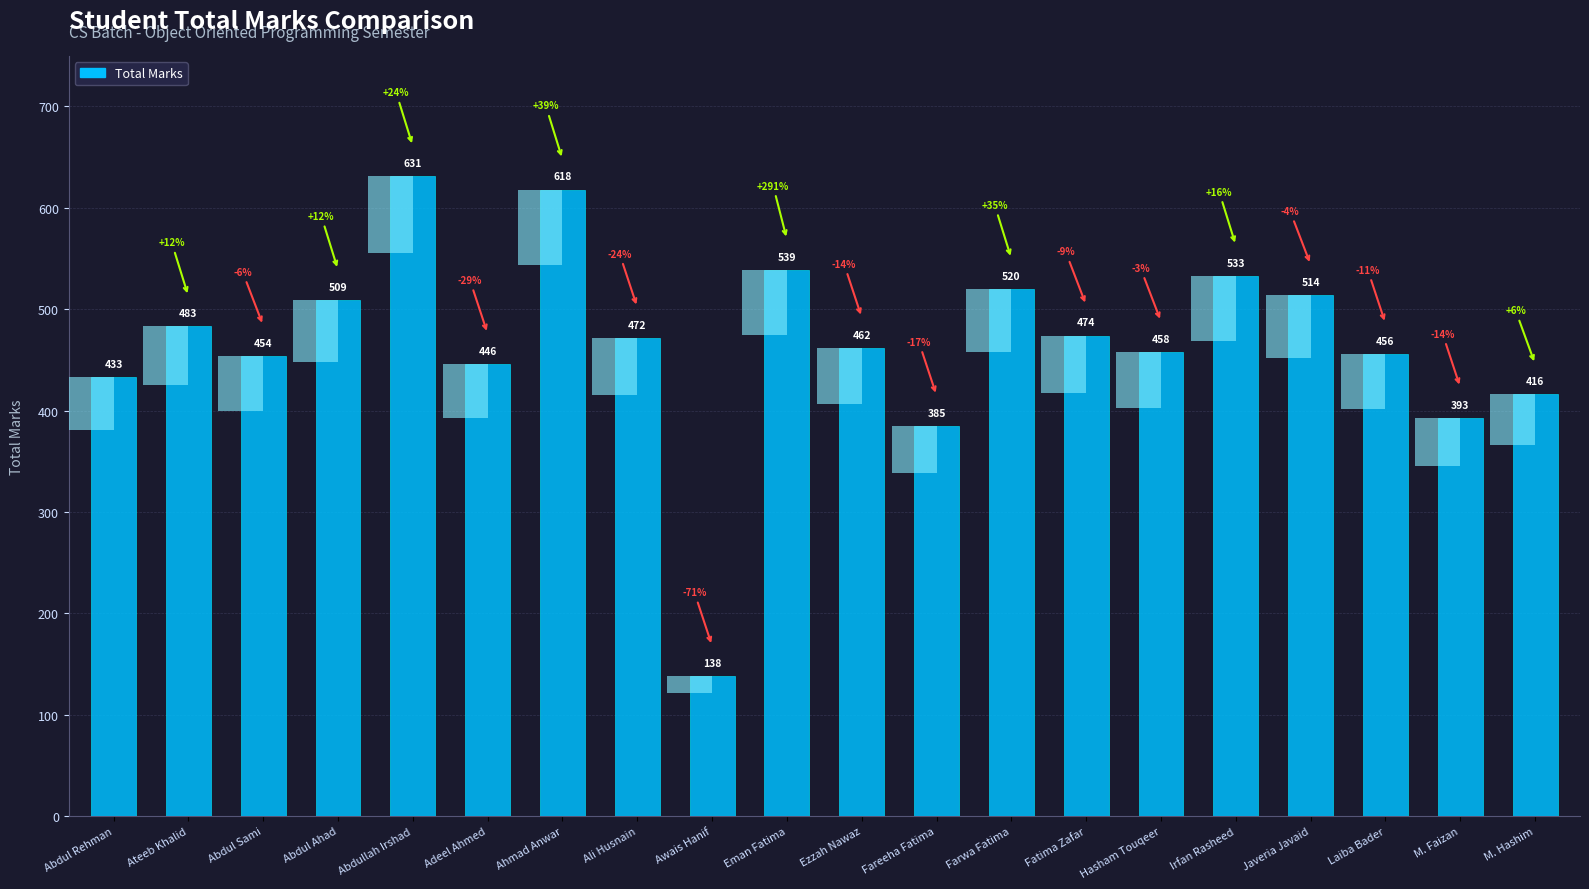

What position from the right is M. Hashim?

1